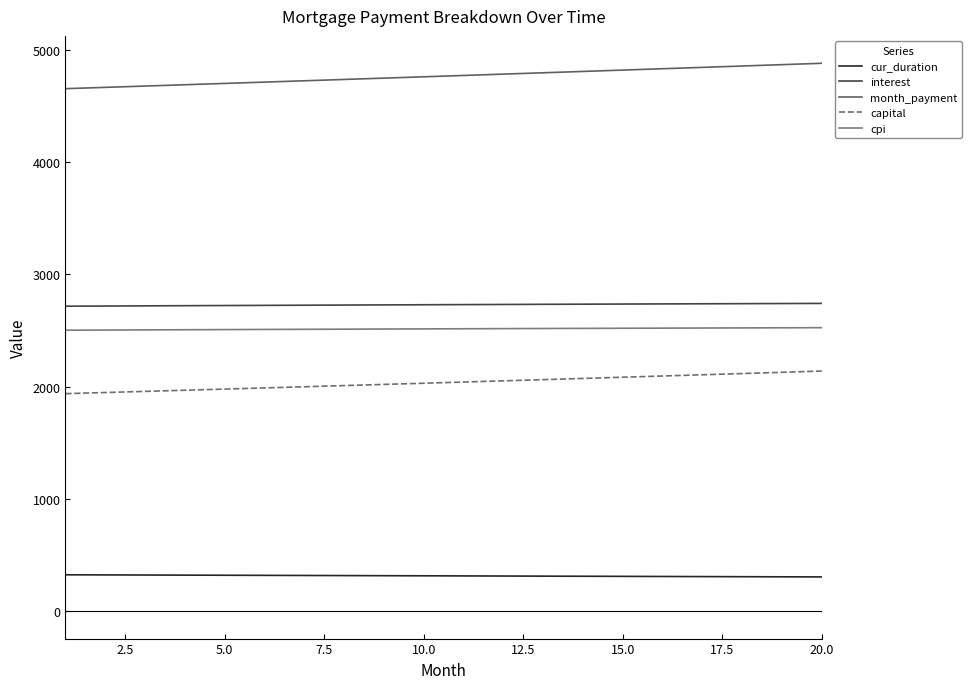

What is the minimum value shown in the chart?

305.0